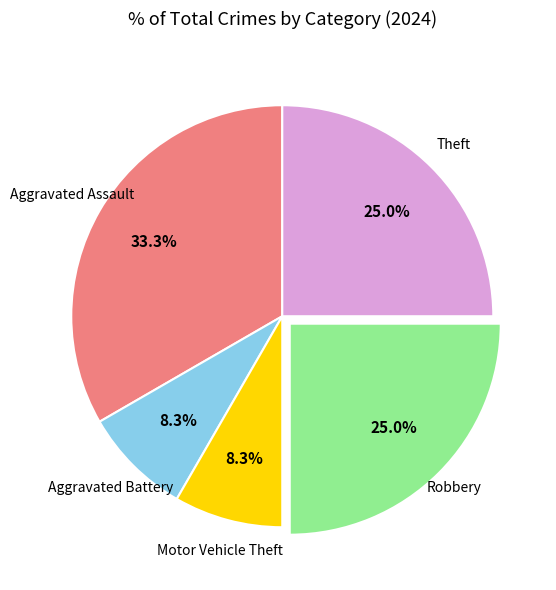

How many slices are in this pie chart?

5